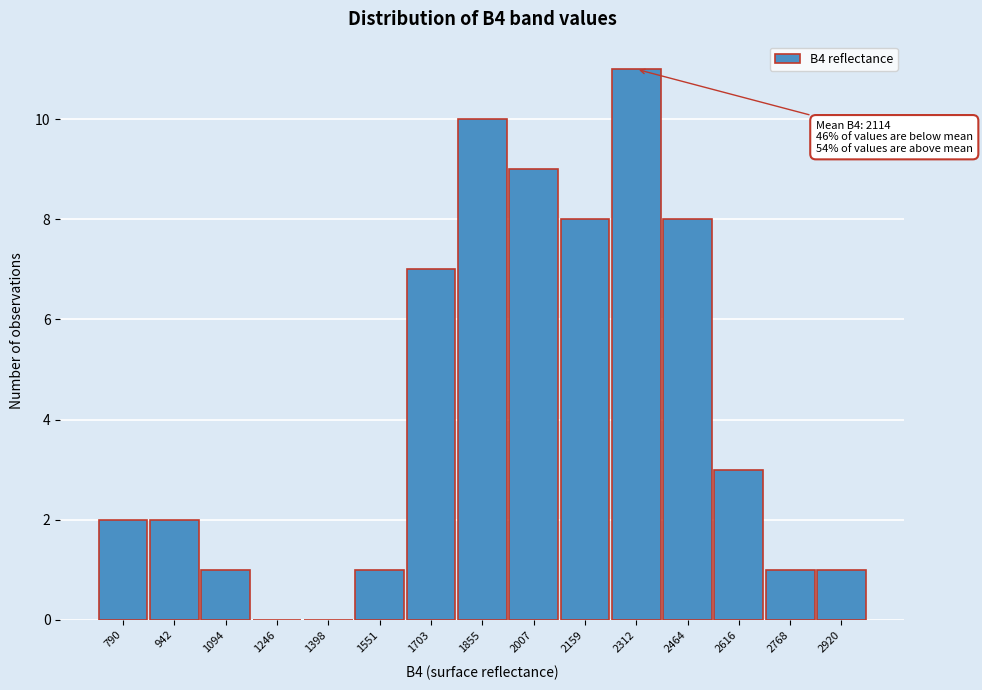

Reading right to left, extract all data points from this chart.

2920=1	2768=1	2616=3	2464=8	2312=11	2159=8	2007=9	1855=10	1703=7	1551=1	1398=0	1246=0	1094=1	942=2	790=2